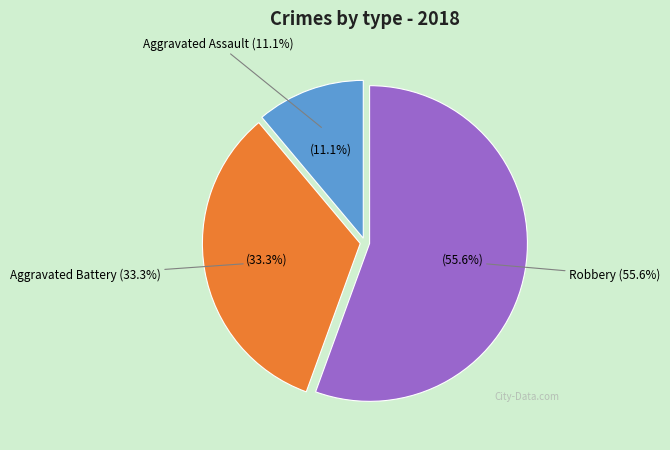

What percentage do Aggravated Assault and Aggravated Battery together represent?

44.4%